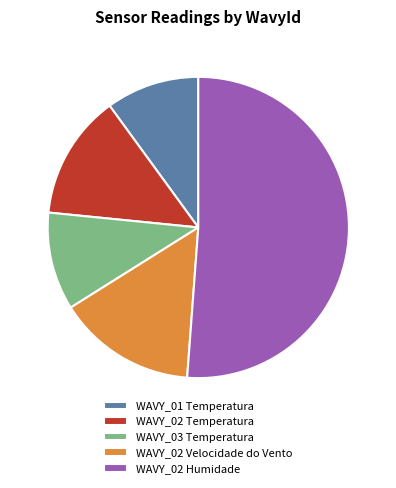

Approximately how many times larger is the value at WAVY_02 Velocidade do Vento compared to WAVY_02 Humidade?

0.3